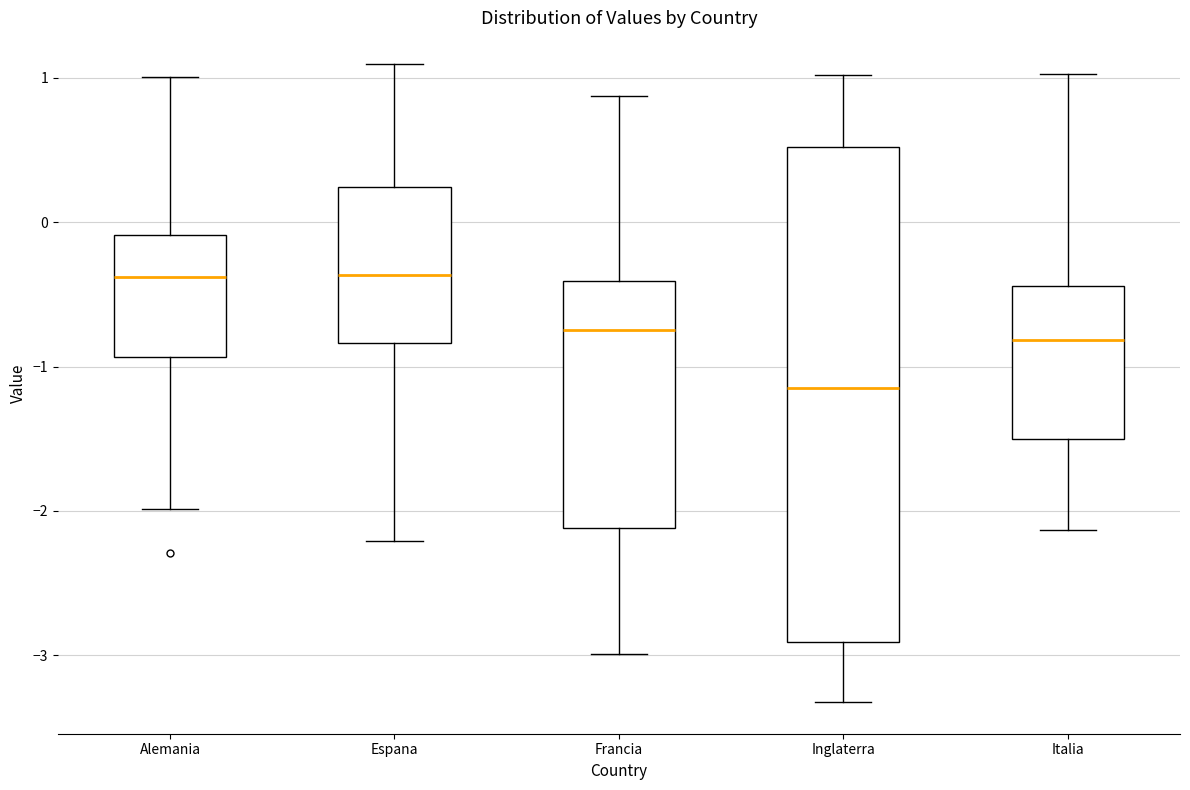

Reading left to right, transcribe this box plot: for each box, give where its median line is, the range the box spans, and where its two whiskers end, as read against the y-axis. The values are not printed on the chart, so give them approximately, as read against the axis.

Alemania: median -0.4, box -0.9 to -0.1, whiskers -2.0 to 1.0
Espana: median -0.4, box -0.8 to 0.2, whiskers -2.2 to 1.1
Francia: median -0.7, box -2.1 to -0.4, whiskers -3.0 to 0.9
Inglaterra: median -1.2, box -2.9 to 0.5, whiskers -3.3 to 1.0
Italia: median -0.8, box -1.5 to -0.4, whiskers -2.1 to 1.0